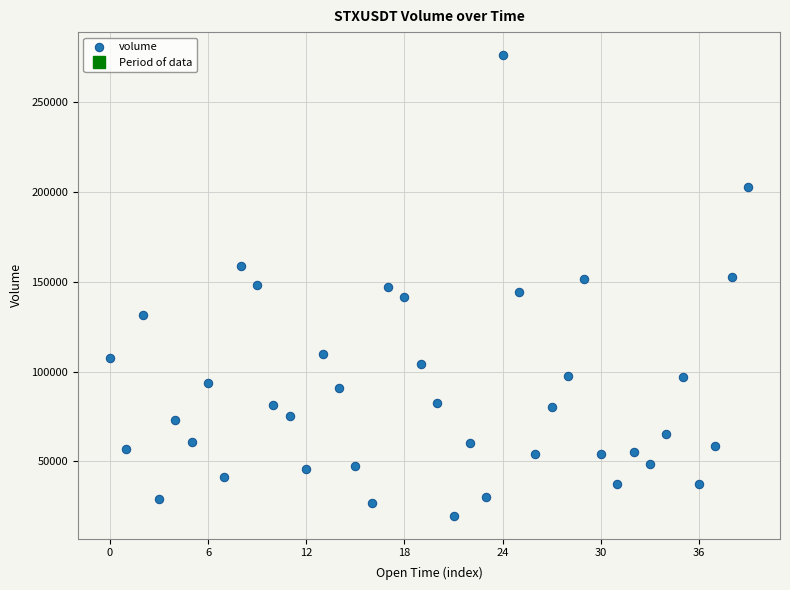

What is the range of Y values (max minus min)?

256576